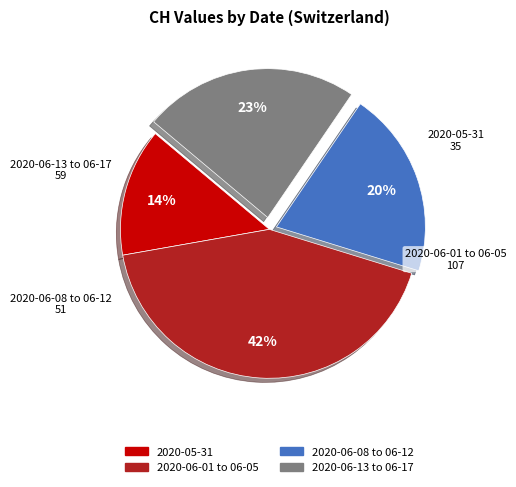

Is there any slice that represents more than half of the pie?

No